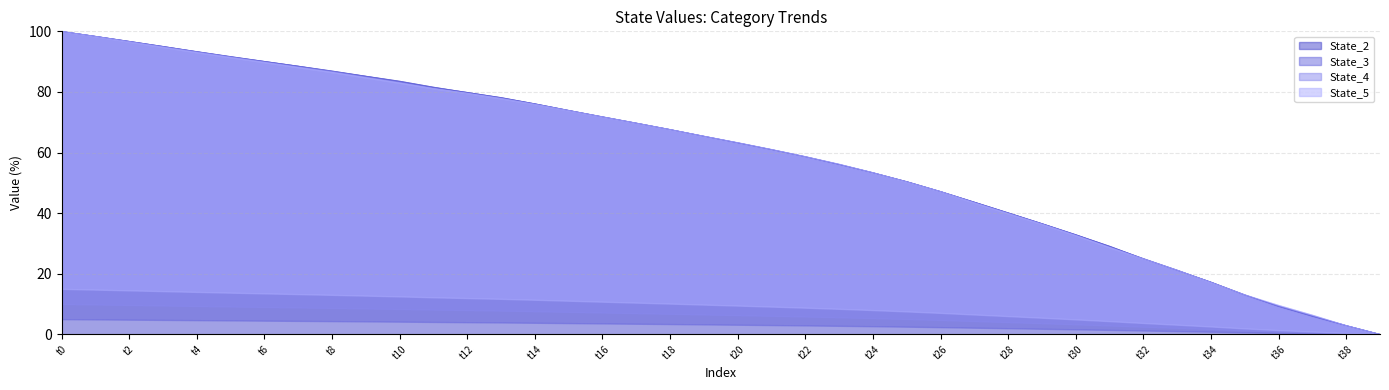

How many categories are shown in the chart?

40